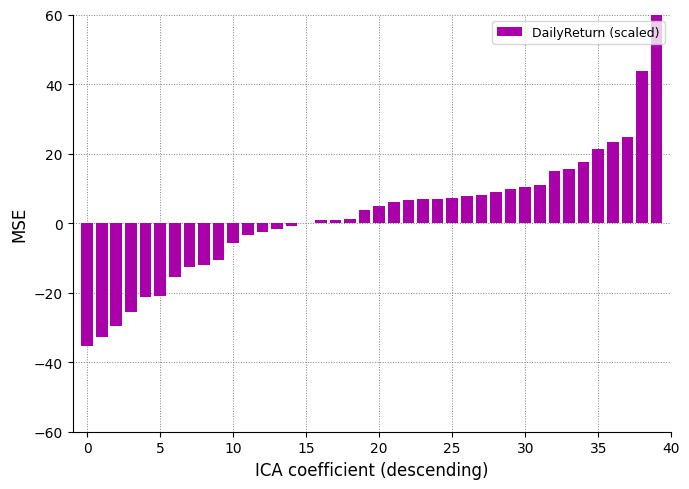

True or false: the data shows 0.8 at 16.

True